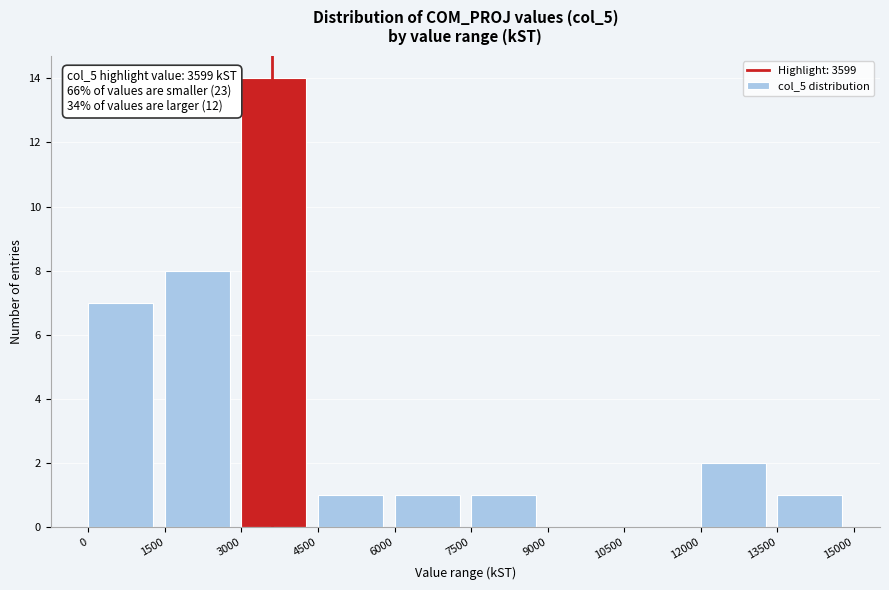

Over which range of the x-axis is the bar tallest?

3000 to 4500